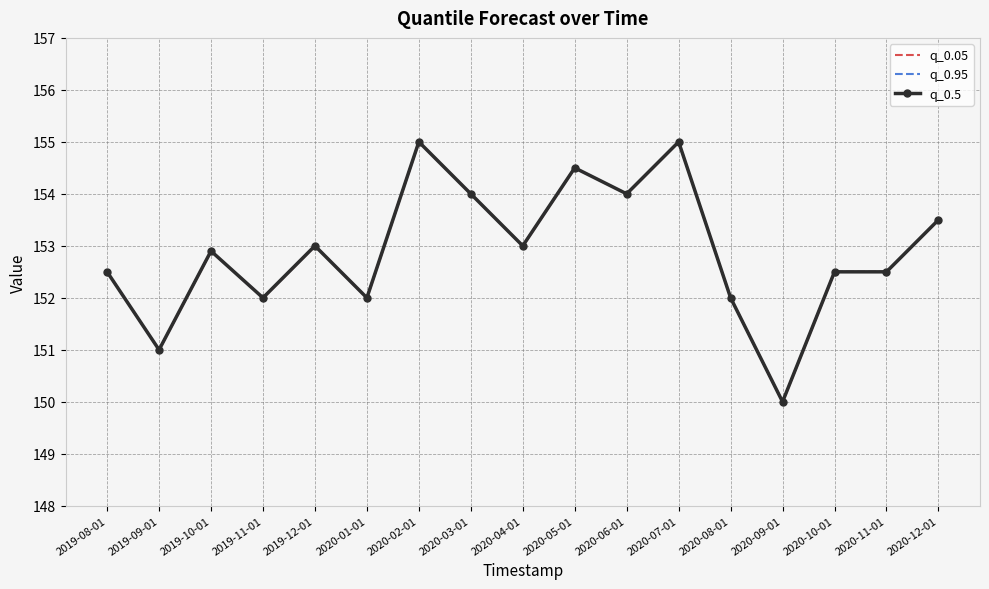

The value of q_0.5 at 2020-11-01 is 152.5. True or false?

True